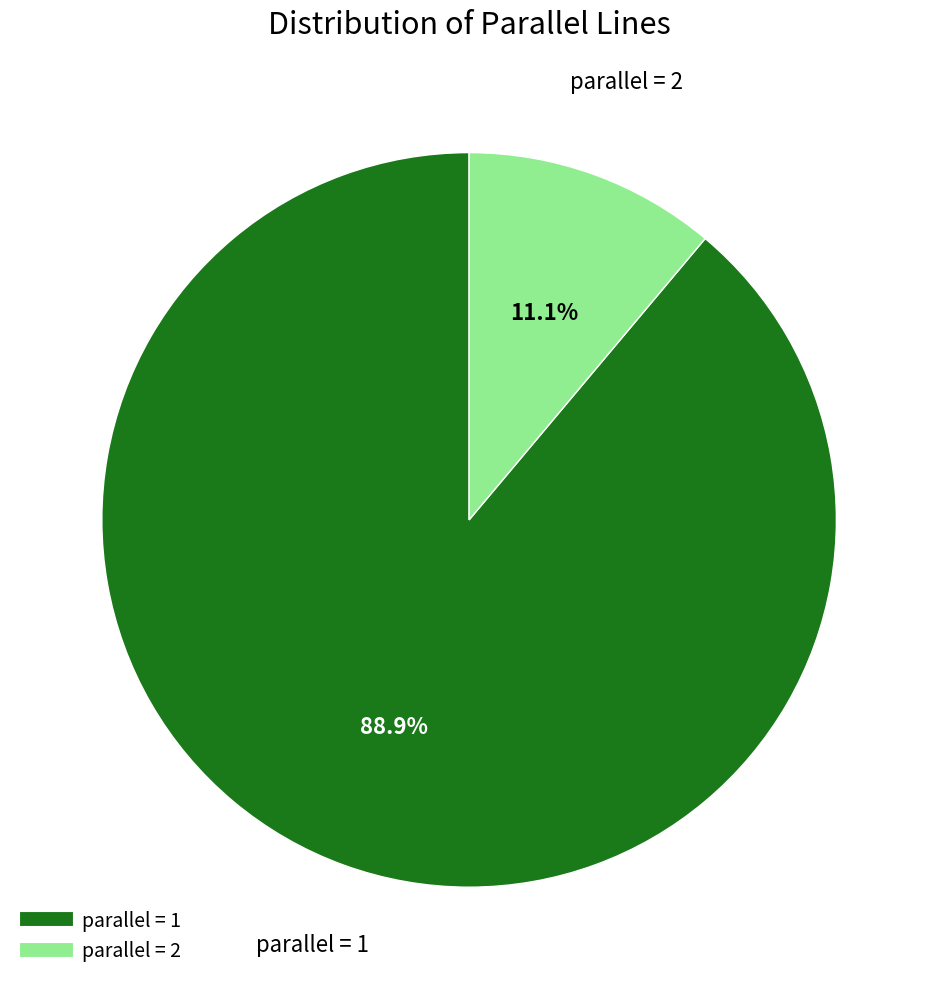

Does any single category account for the majority?

Yes